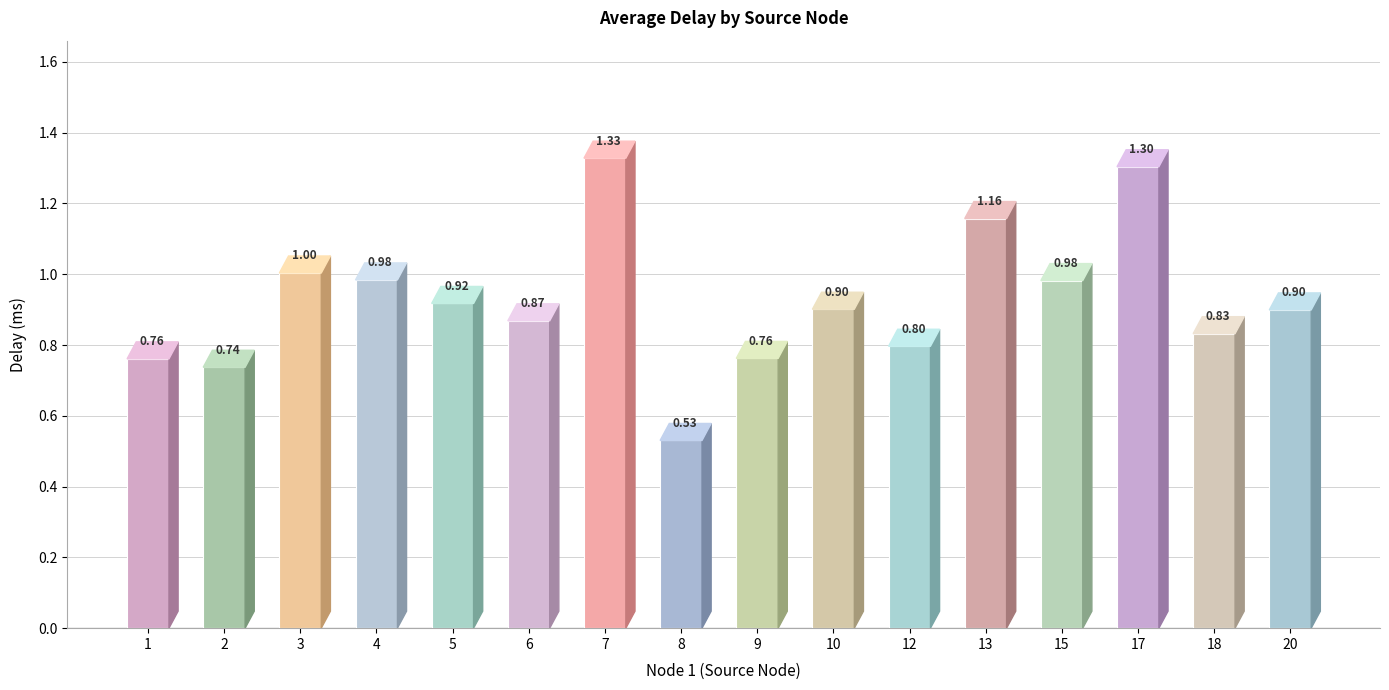

At which label is the value closest to 0?

8